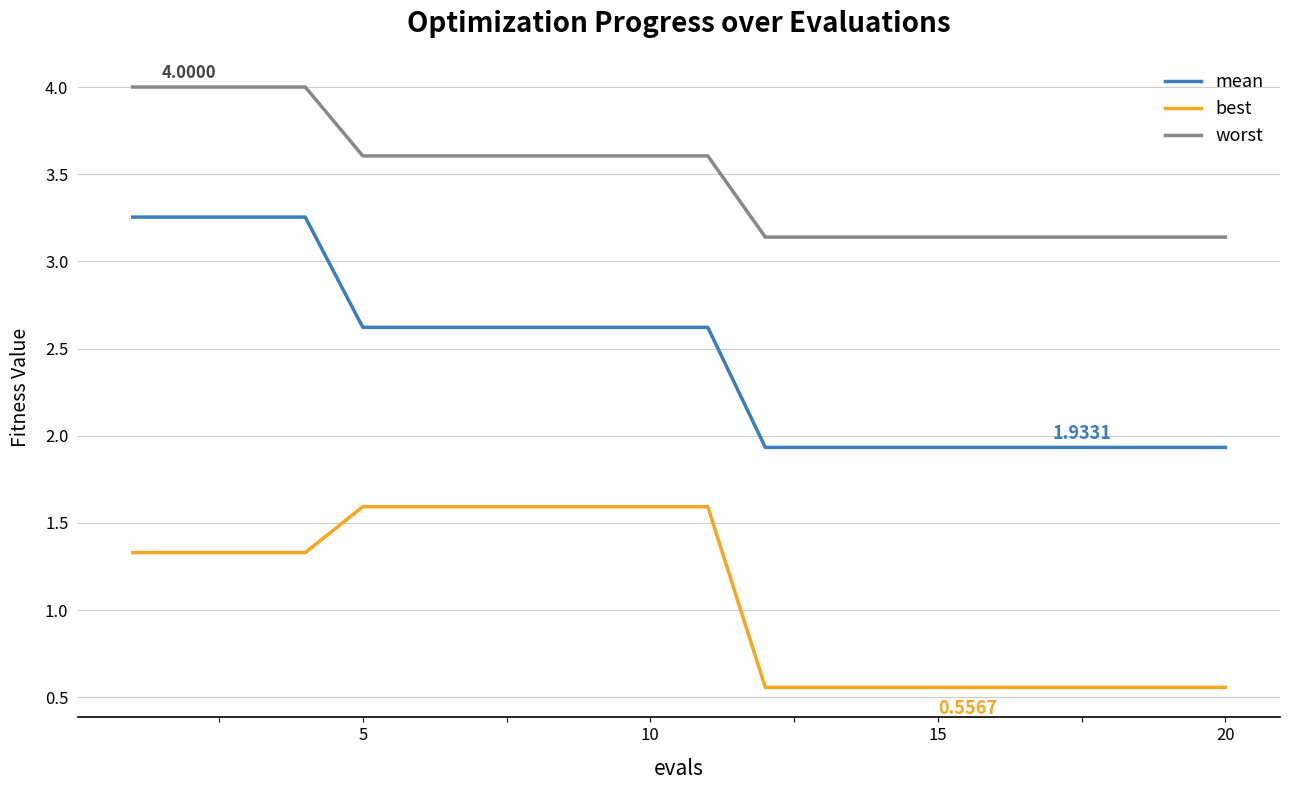

True or false: mean and worst cross at least once.

False